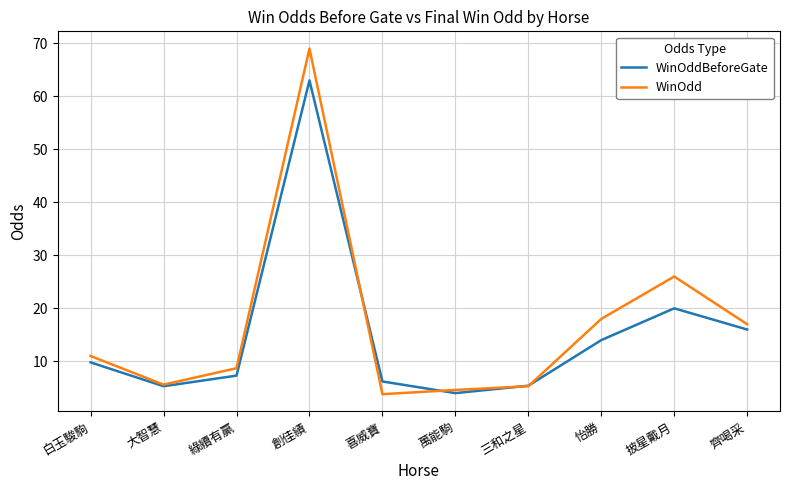

Which series has the largest range (max minus min)?

WinOdd